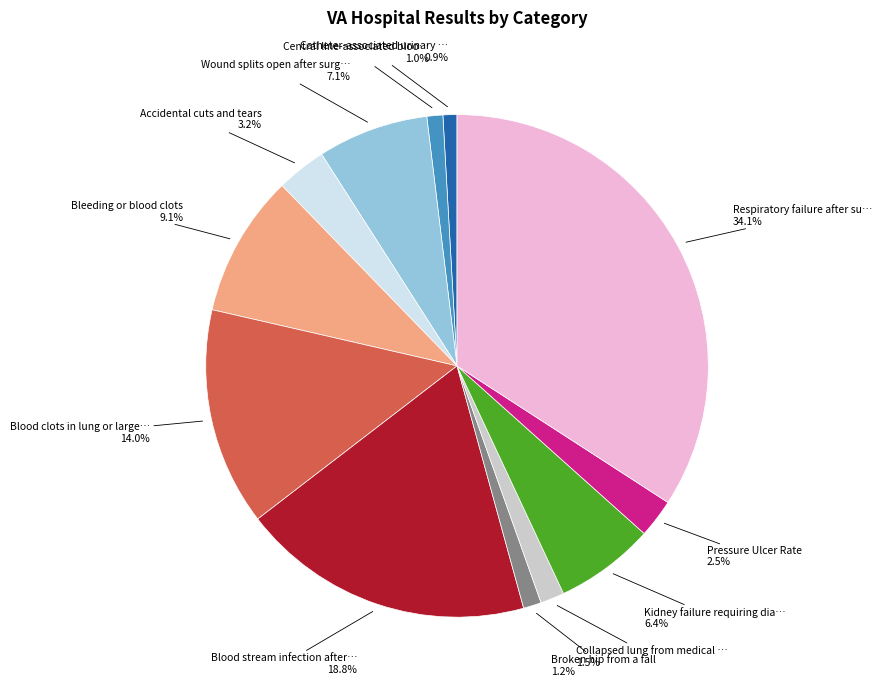

Does any single category account for the majority?

No